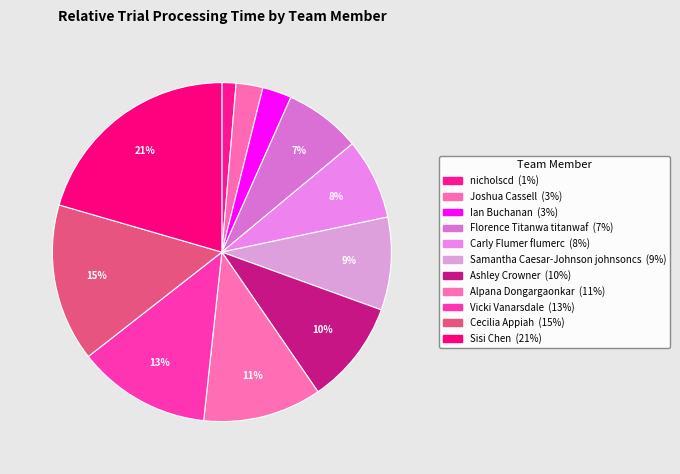

Is there a majority slice in this chart?

No